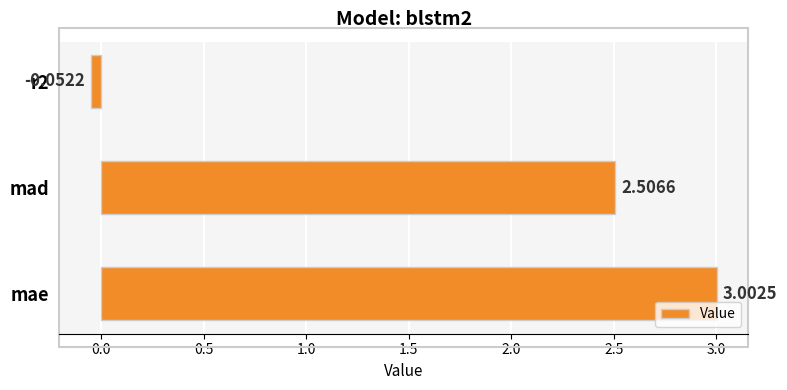

List the labels in order of value, largest first.

mae, mad, r2